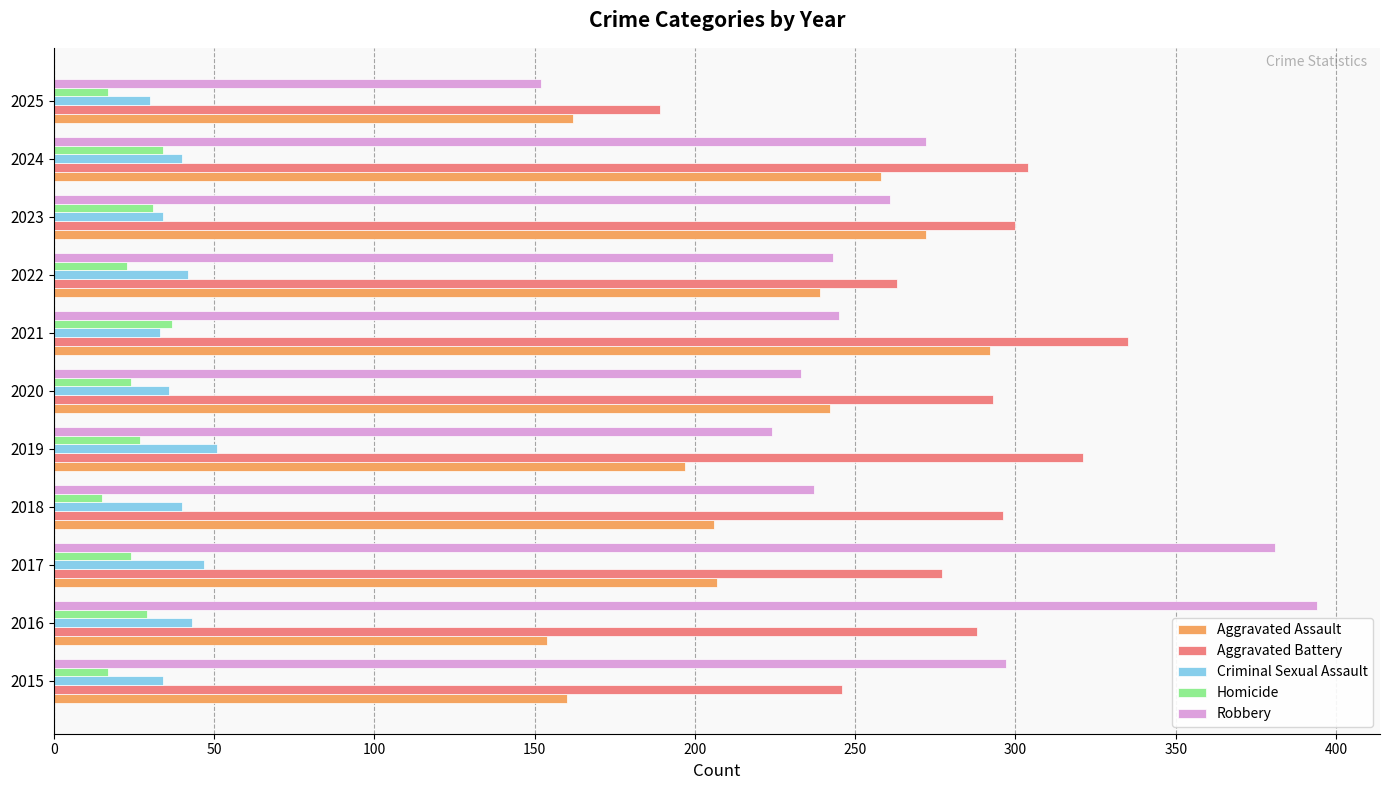

Which series has the largest total across all categories?

Aggravated Battery